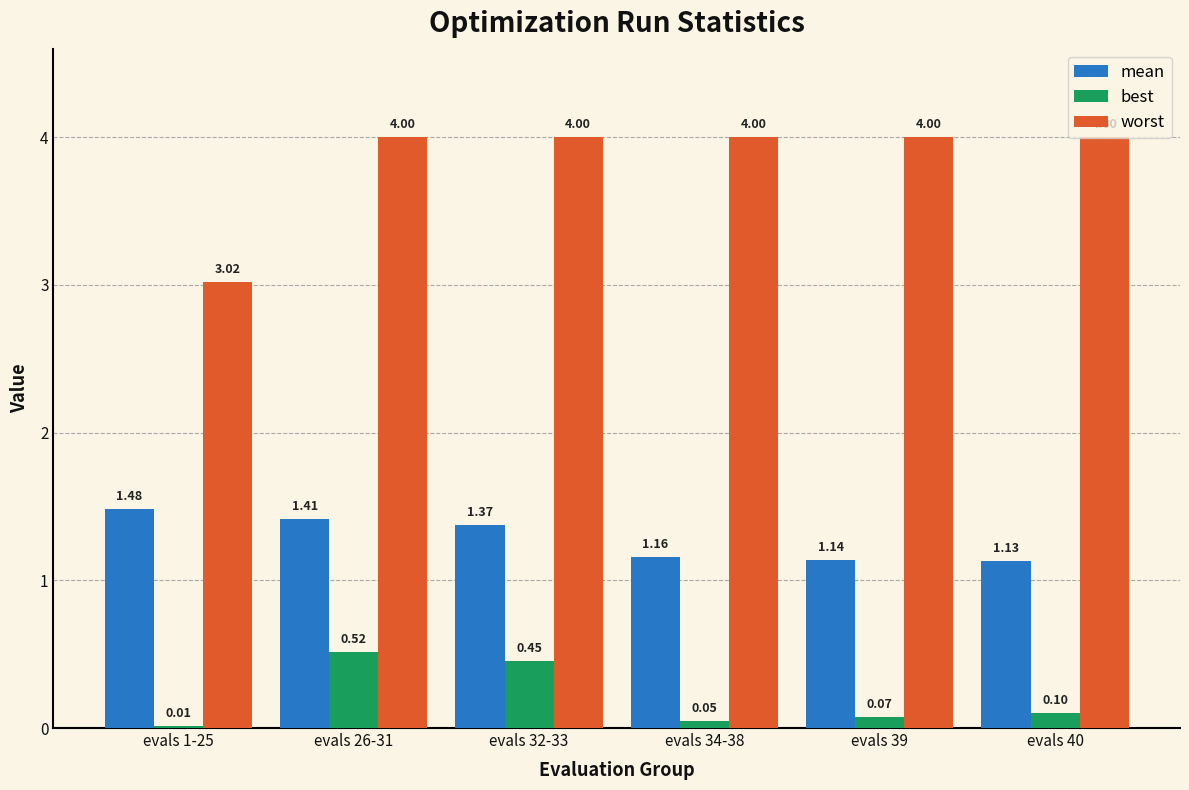

At which category is the sum across all series the highest?

evals 26-31